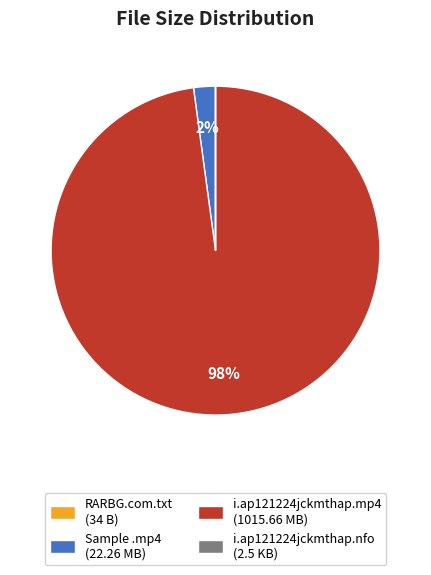

Is it true that Sample .mp4 (22.26 MB) is 16% of the pie?

False